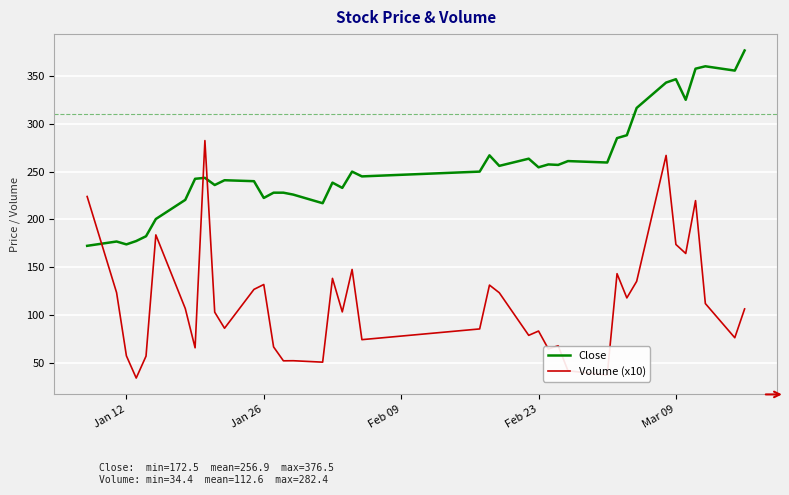

True or false: Volume (x10) has more than 2 interior local peaks.

True